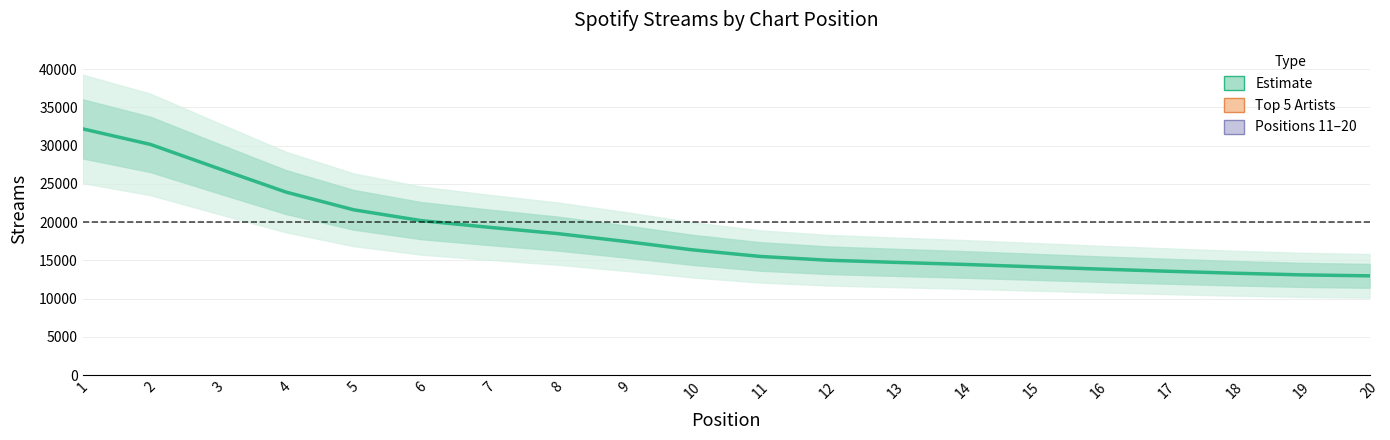

What is the average value?

18381.7